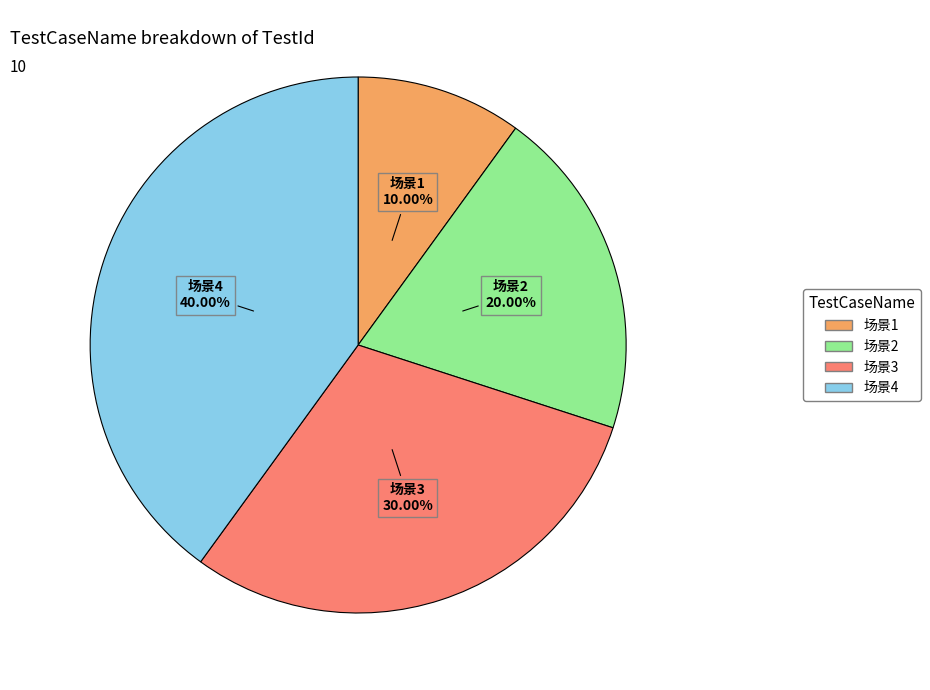

Is 场景3 the majority of the pie?

No